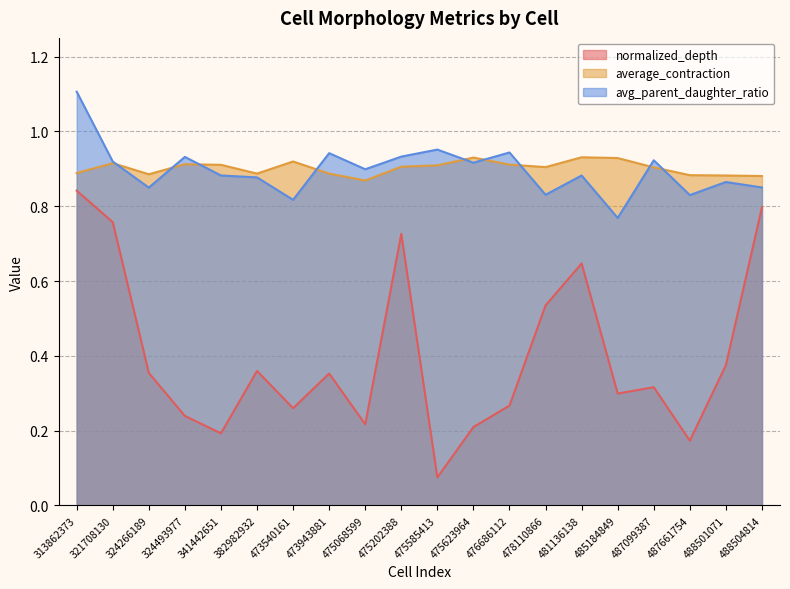

At which category does normalized_depth reach its first local peak?

382982932